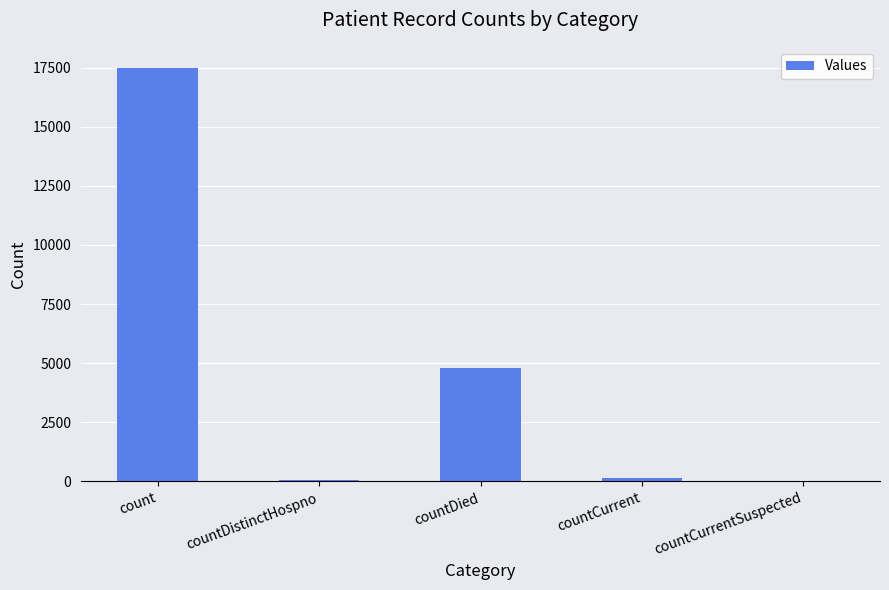

At which label is the value closest to 8751?

countDied